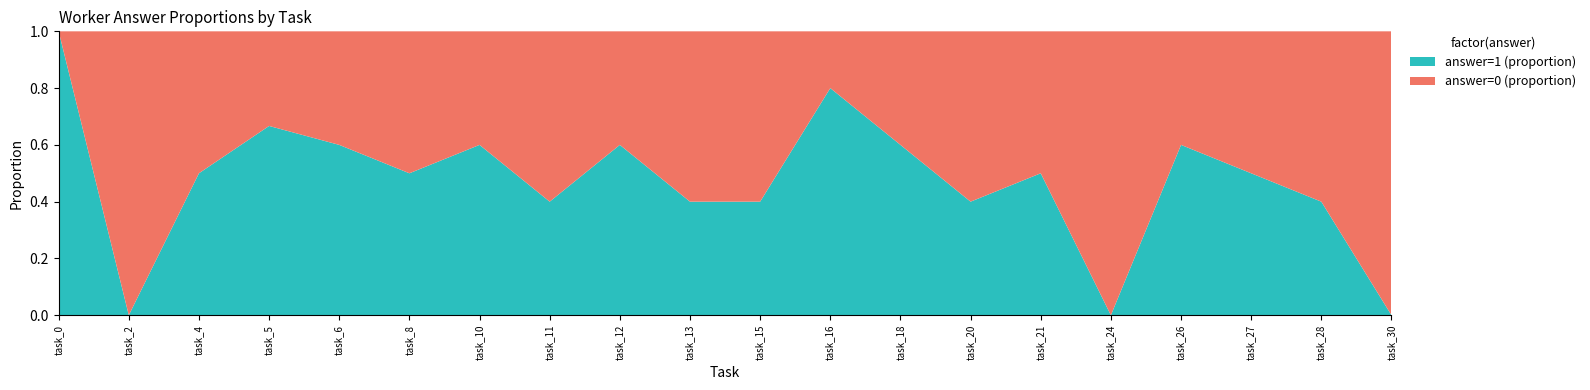

Reading right to left, extract all data points from this chart.

answer=1 (proportion): task_30=0.0	task_28=0.4	task_27=0.5	task_26=0.6	task_24=0.0	task_21=0.5	task_20=0.4	task_18=0.6	task_16=0.8	task_15=0.4	task_13=0.4	task_12=0.6	task_11=0.4	task_10=0.6	task_8=0.5	task_6=0.6	task_5=0.7	task_4=0.5	task_2=0.0	task_0=1.0
answer=0 (proportion): task_30=1.0	task_28=0.6	task_27=0.5	task_26=0.4	task_24=1.0	task_21=0.5	task_20=0.6	task_18=0.4	task_16=0.2	task_15=0.6	task_13=0.6	task_12=0.4	task_11=0.6	task_10=0.4	task_8=0.5	task_6=0.4	task_5=0.3	task_4=0.5	task_2=1.0	task_0=0.0